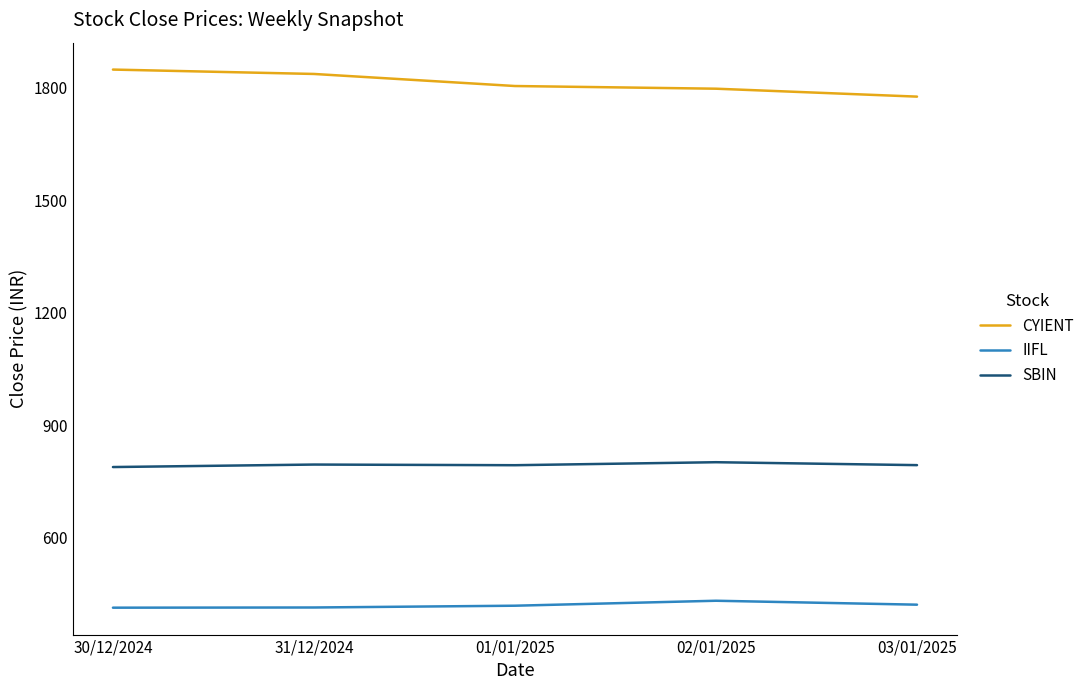

The value of CYIENT at 02/01/2025 is 1798.0. True or false?

True